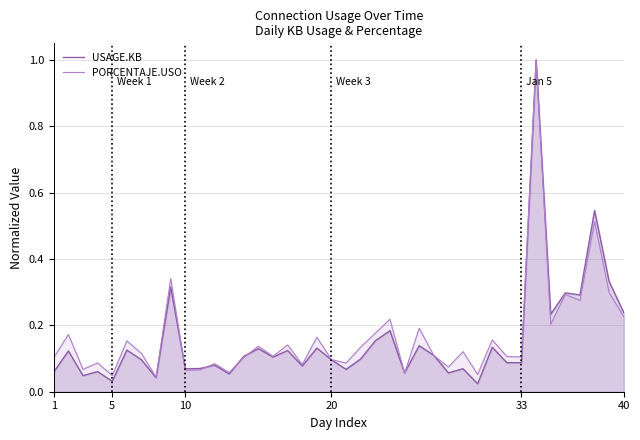

True or false: USAGE.KB and PORCENTAJE.USO intersect in this chart.

True